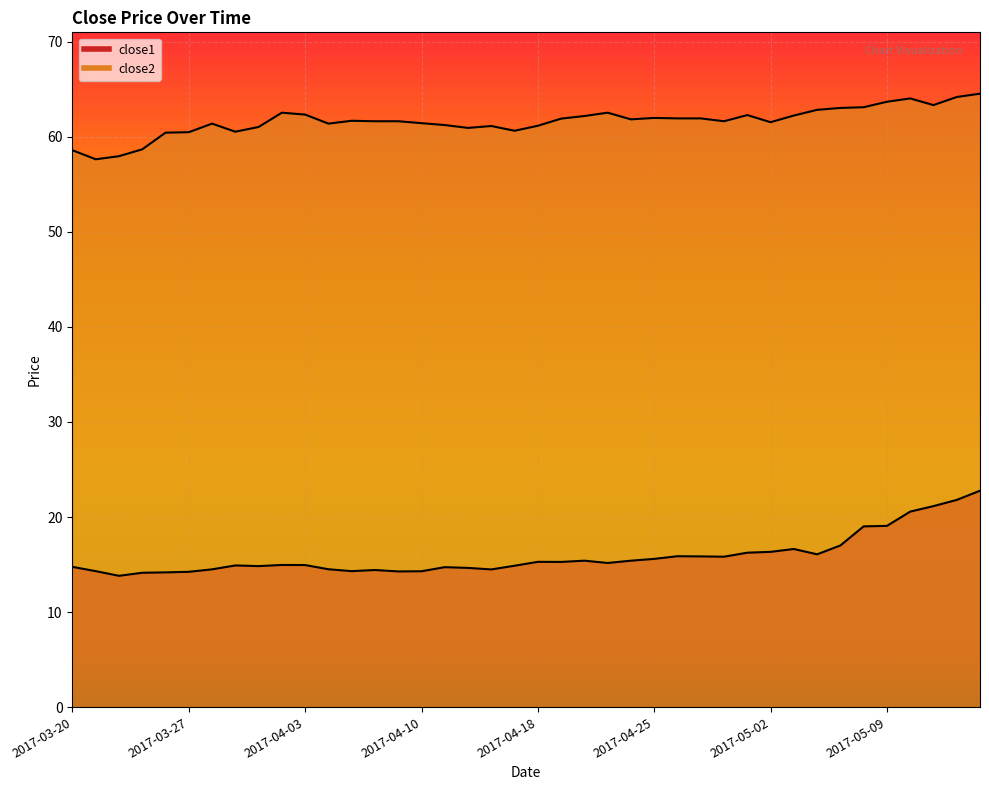

At which label does close1 first exceed 15?

2017-04-18